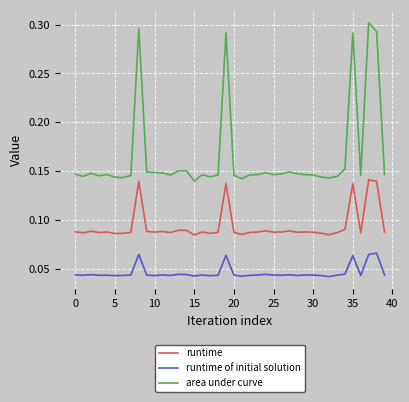

List the series in order of their overall mean, highest first.

area under curve, runtime, runtime of initial solution